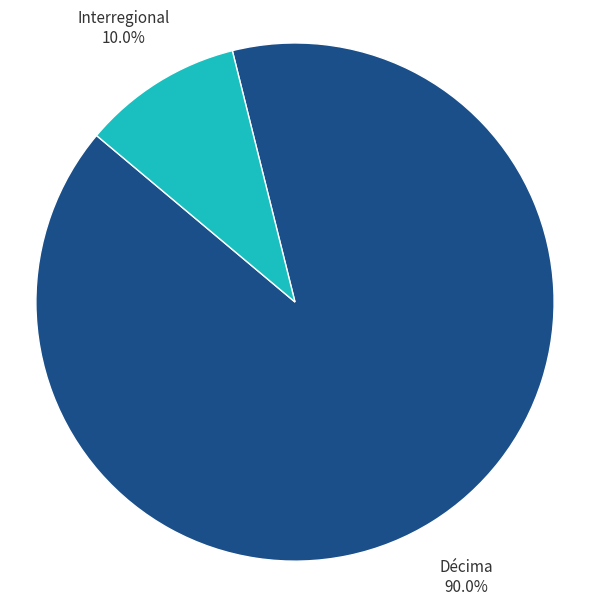

To the nearest percent, what portion does Décima represent?

90%